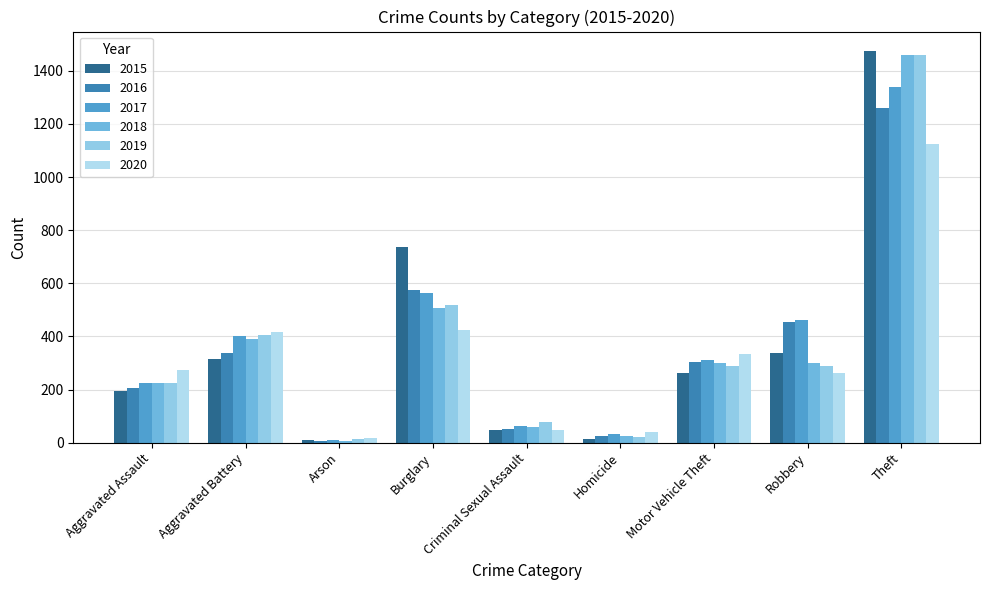

What is the minimum value shown in the chart?

7